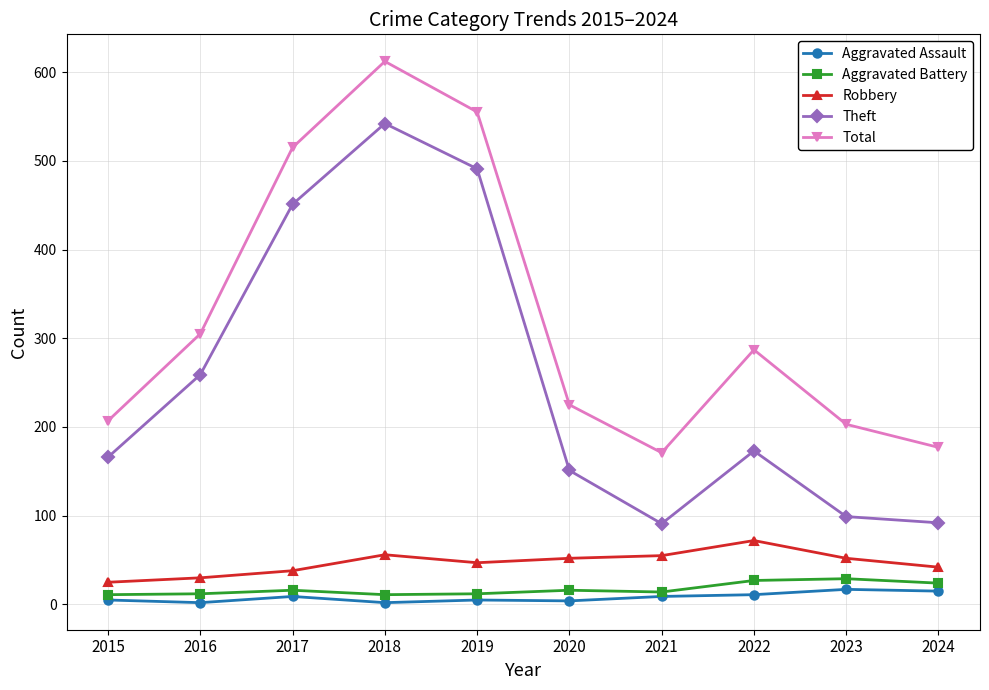

Read the Aggravated Battery value at 2016.

12